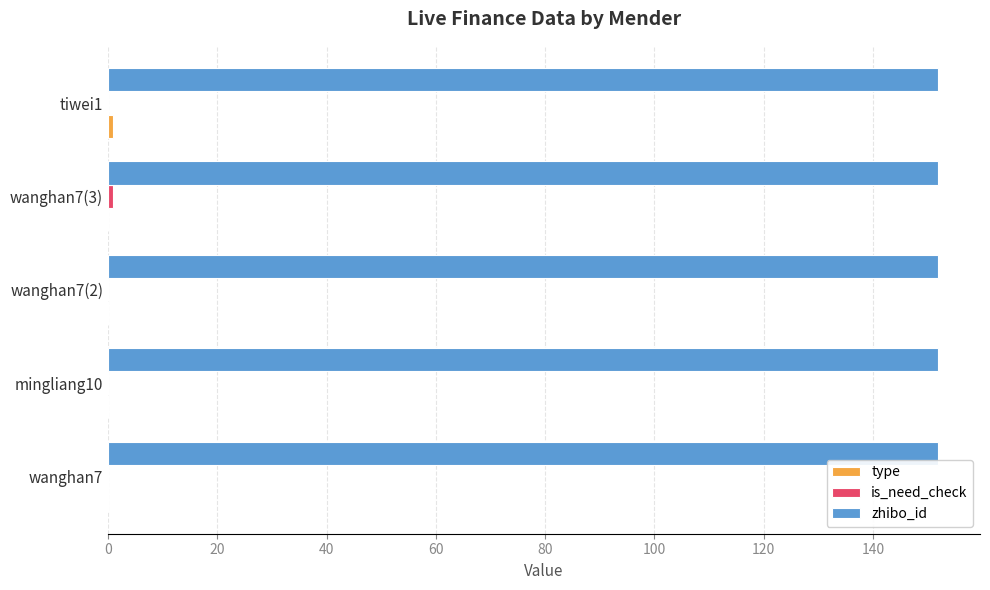

The zhibo_id series shows 152 at mingliang10. True or false?

True